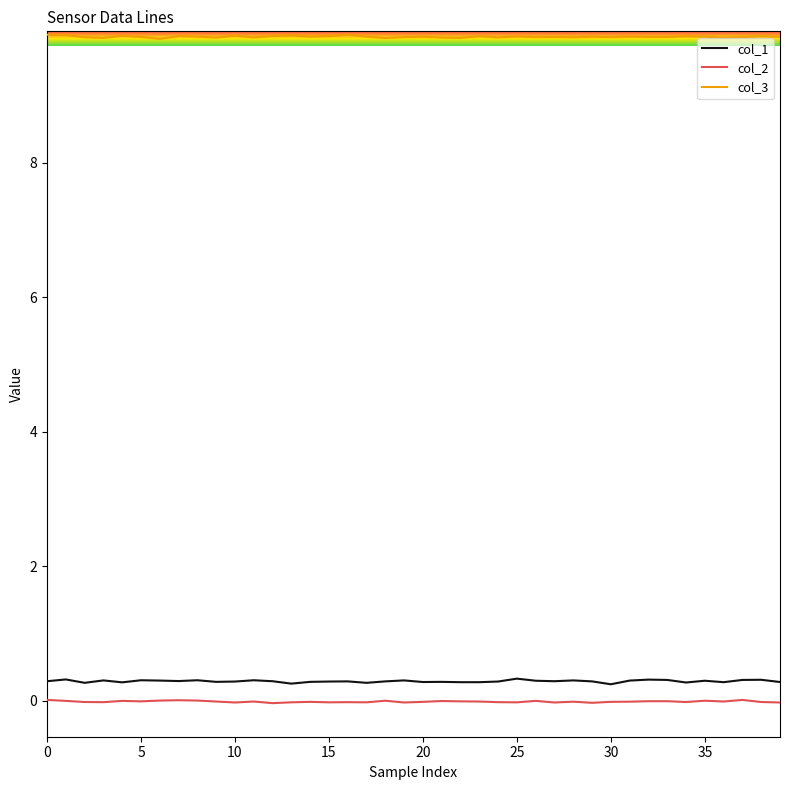

Which series has the largest total across all categories?

col_3